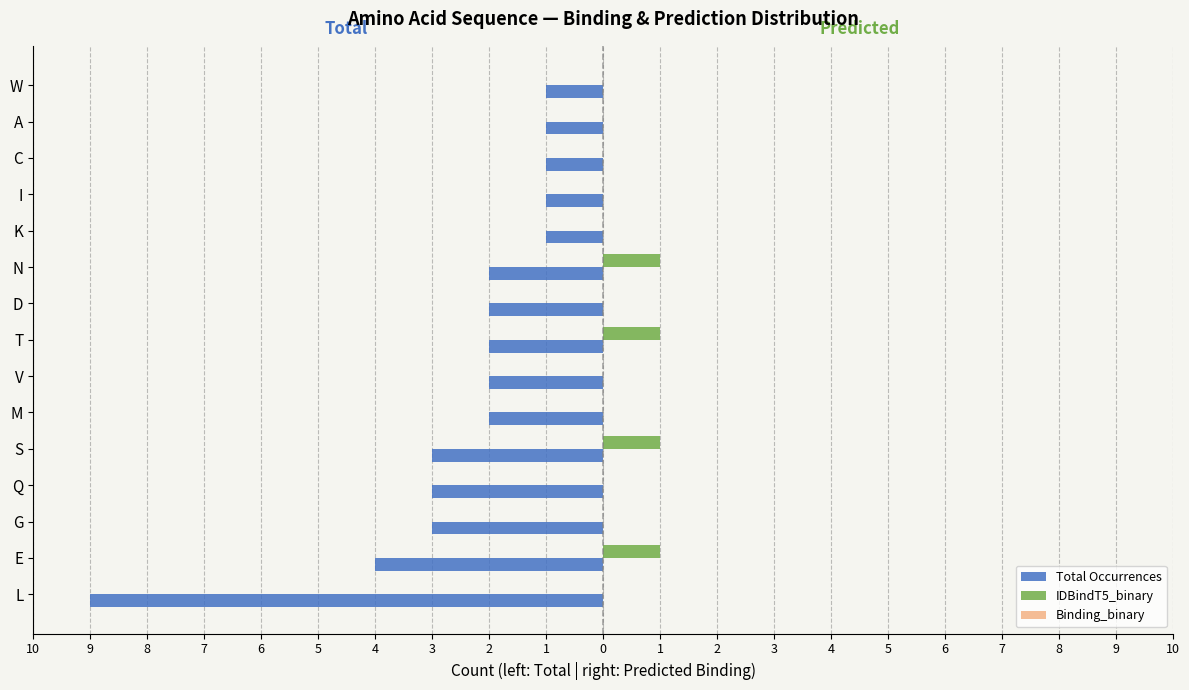

How many groups of bars are there?

15